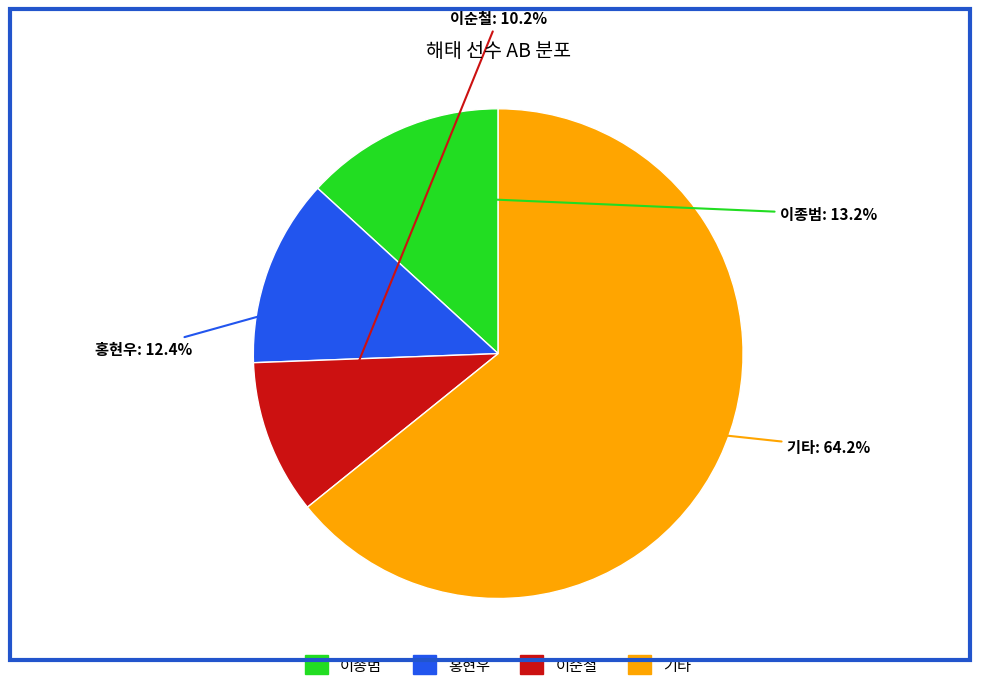

Between 이순철 and 홍현우, which is larger?

홍현우